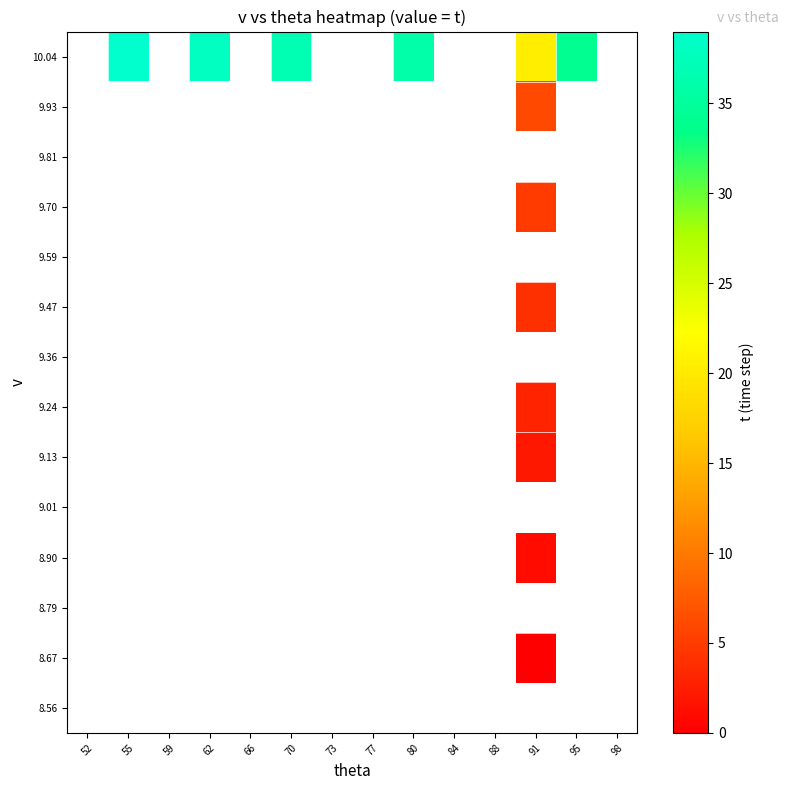

How many distinct data groups are displayed?

14